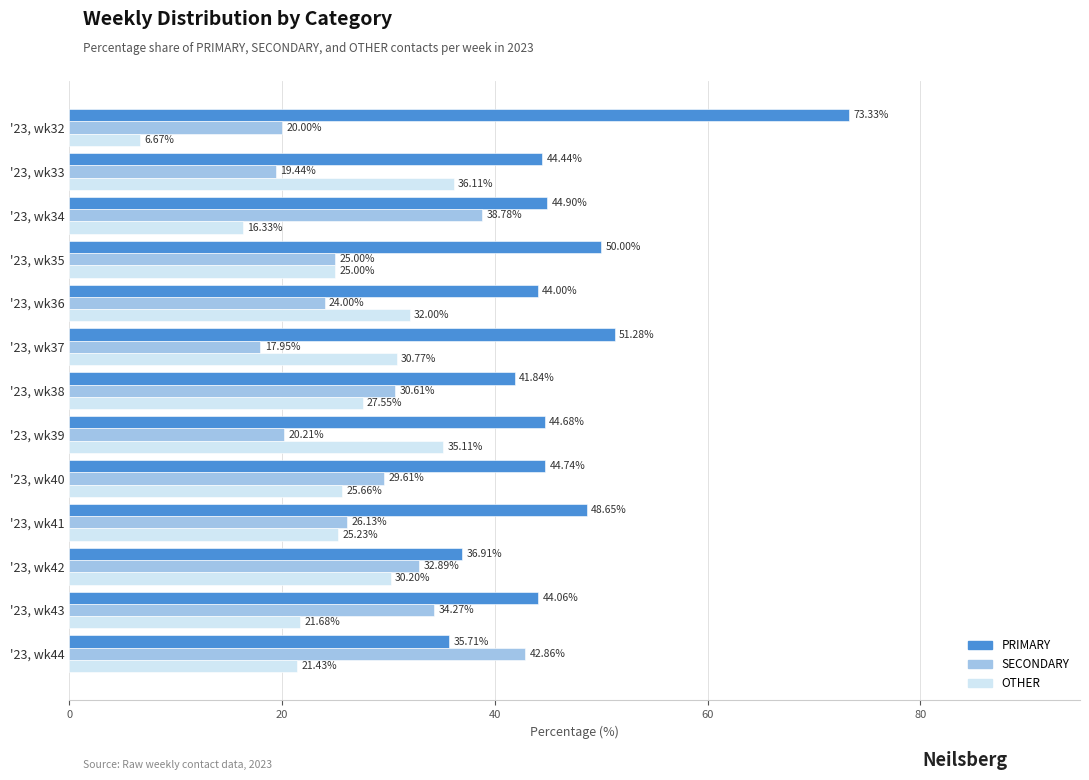

What is the difference between the maximum and minimum values in the SECONDARY series?

24.9